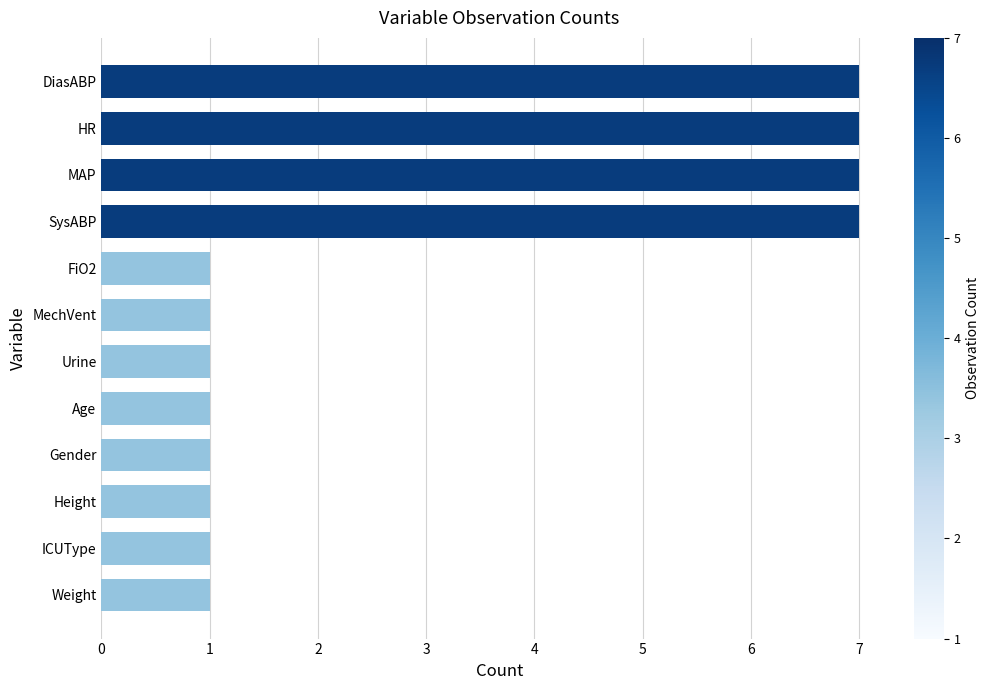

The value at Gender is 1. True or false?

True